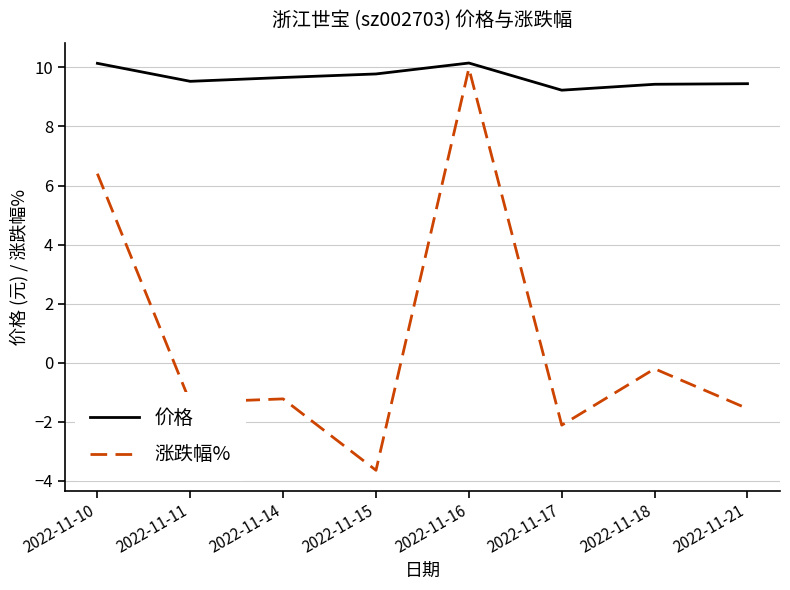

The value of 价格 at 2022-11-17 is 3.5. True or false?

False